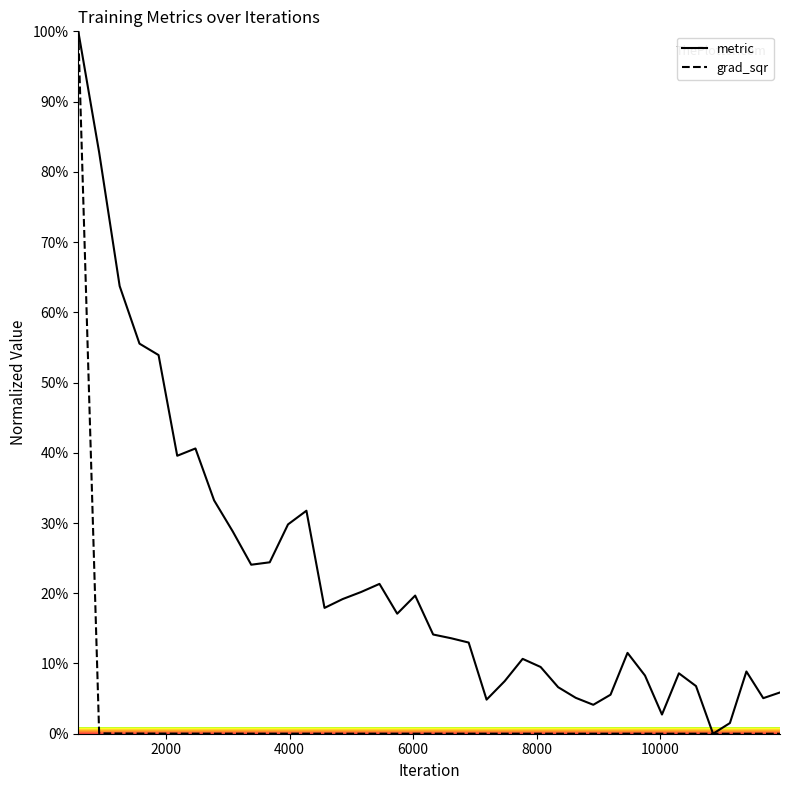

What is the greatest value displayed?

100.0